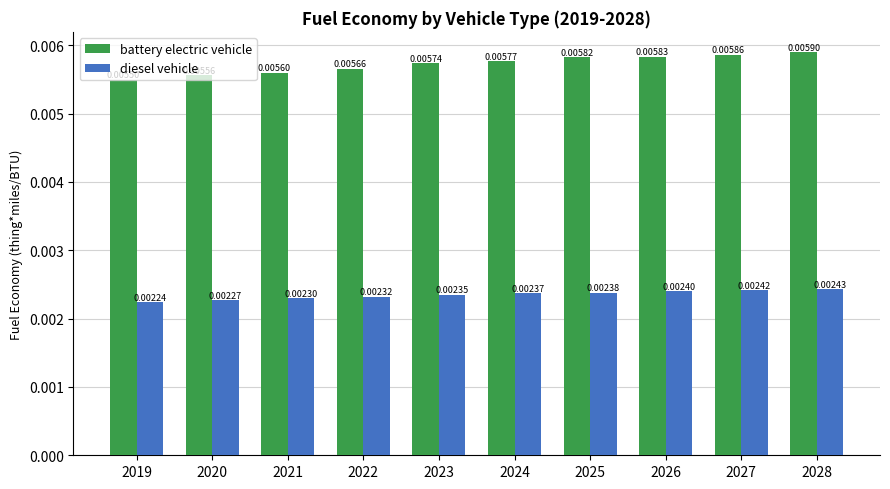

What are all the series names shown in the legend?

battery electric vehicle, diesel vehicle